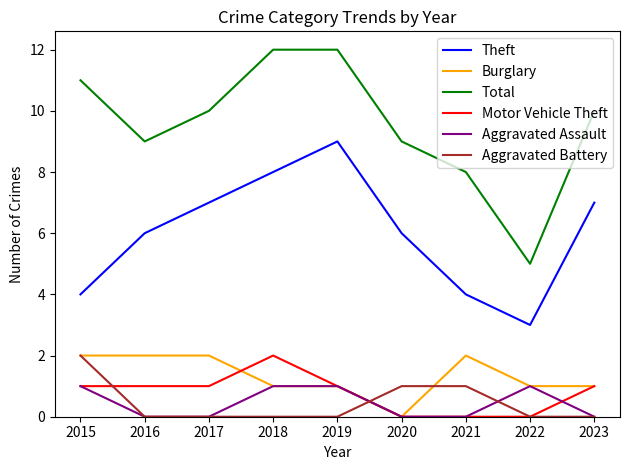

The value of Theft at 2023 is 7. True or false?

True